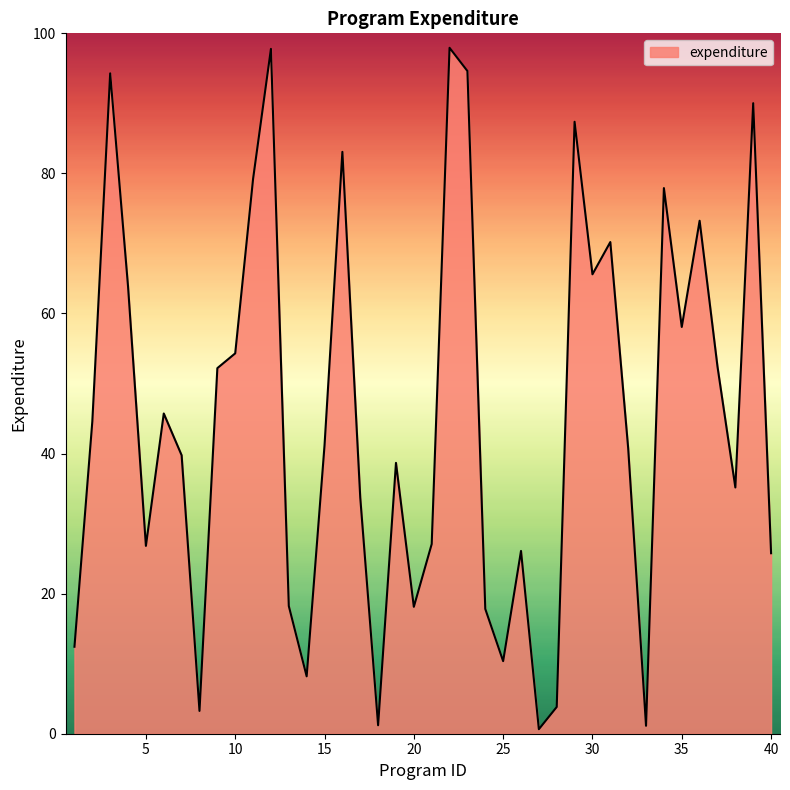

What is the greatest value displayed?

97.9